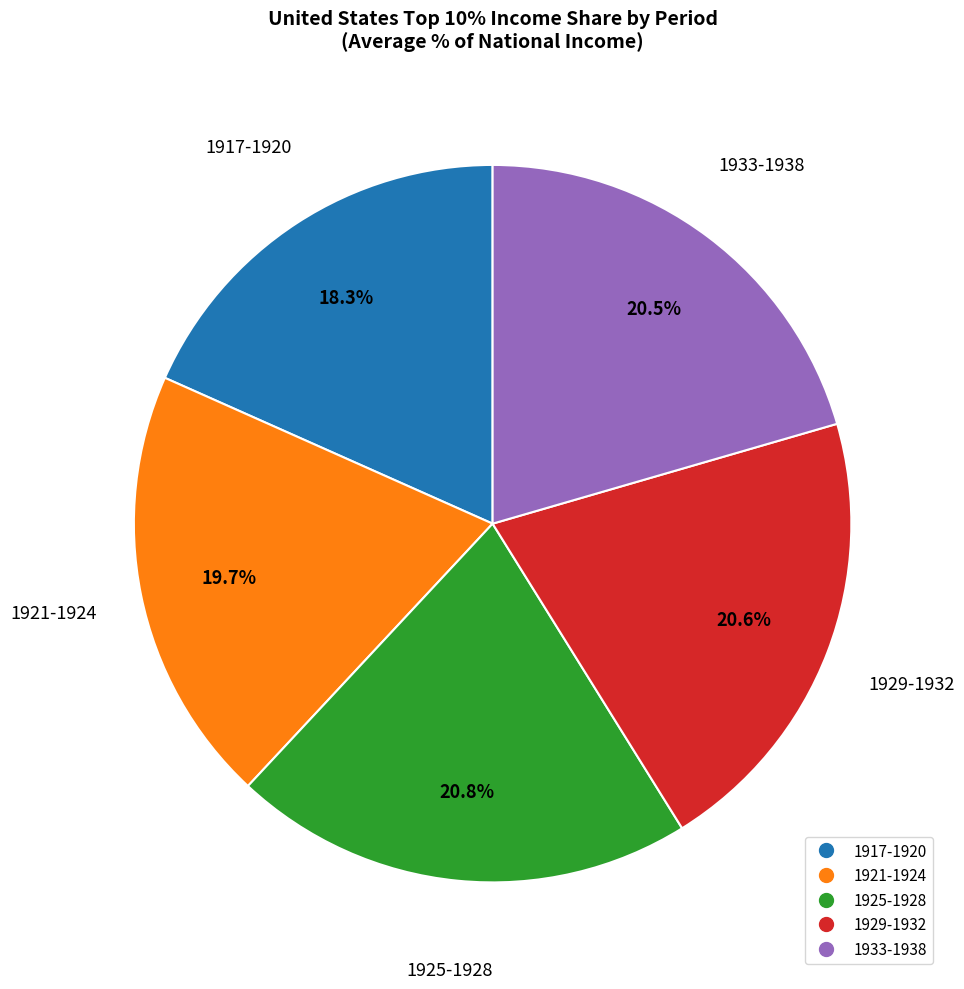

Is there any slice that represents more than half of the pie?

No